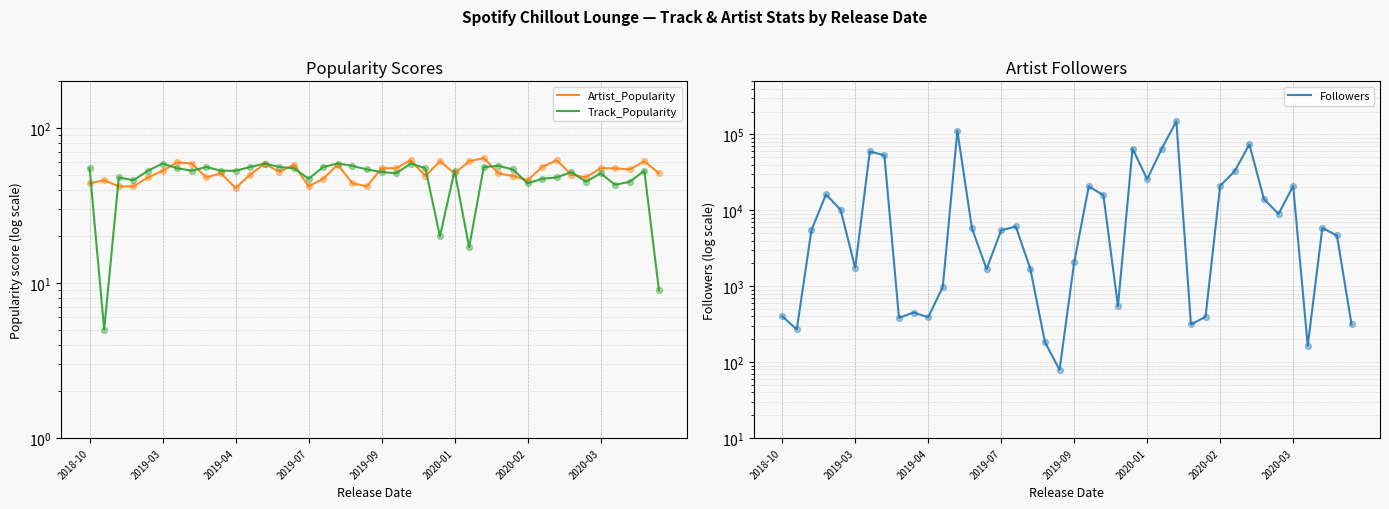

Which series contains the highest Y value?

Followers